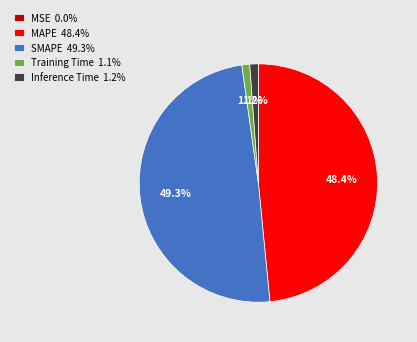

Which has a higher value, Inference Time 1.2% or SMAPE 49.3%?

SMAPE 49.3%